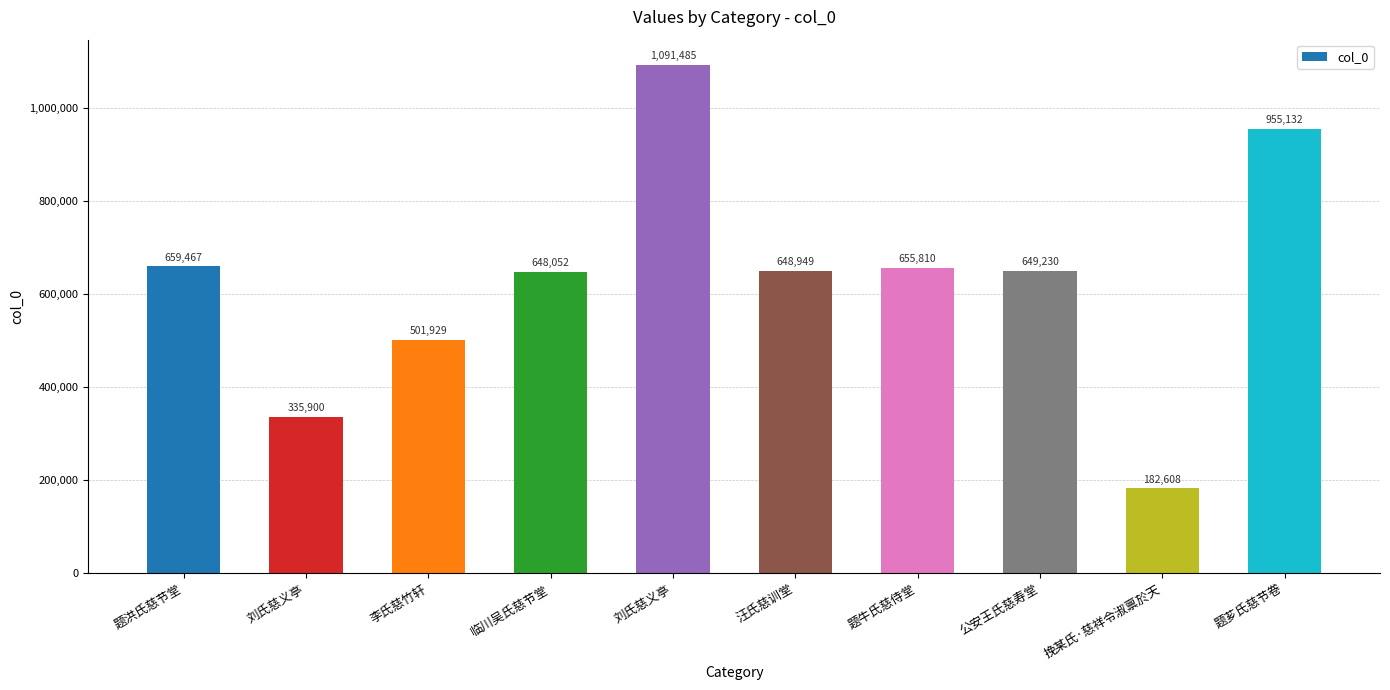

Count the number of data series in this chart.

1